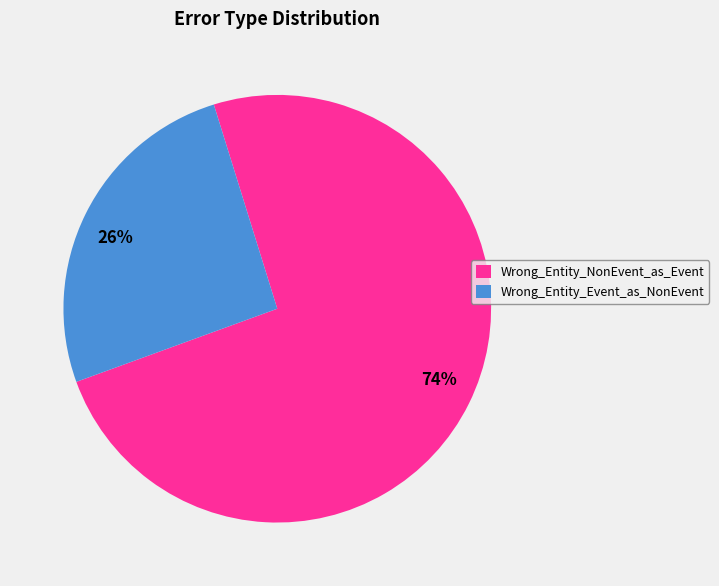

Which has a higher value, 26% or 74%?

74%